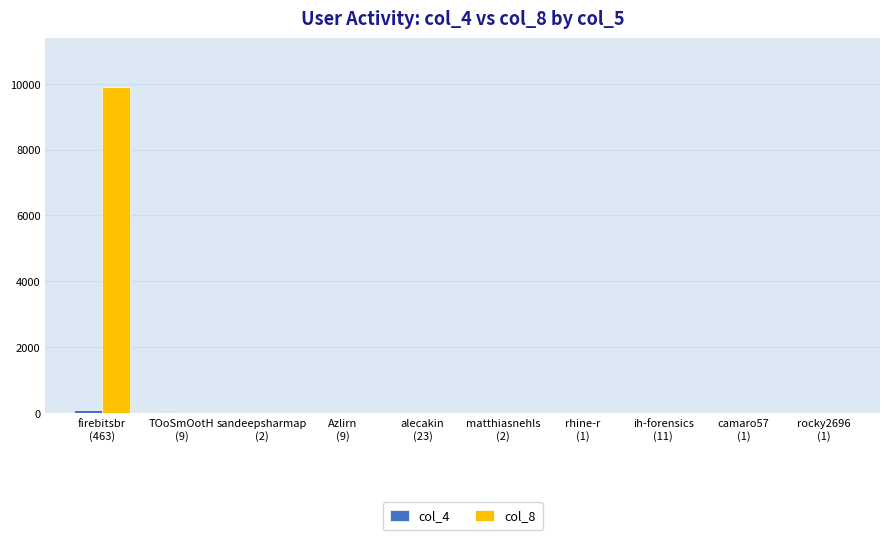

True or false: col_8 has a value of 0 at ih-forensics
(11).

True